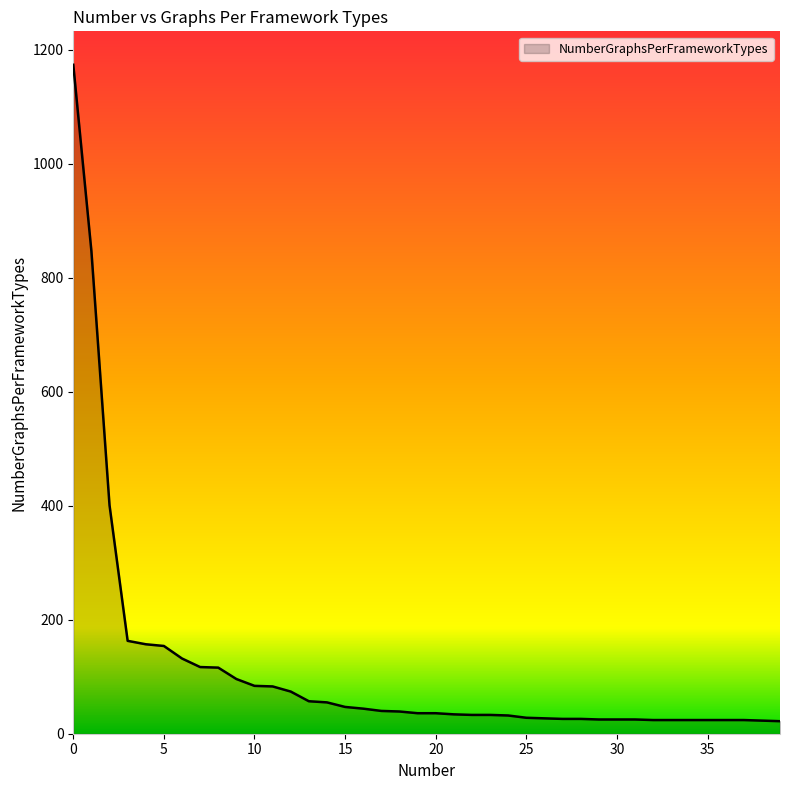

What is the greatest value displayed?

1174